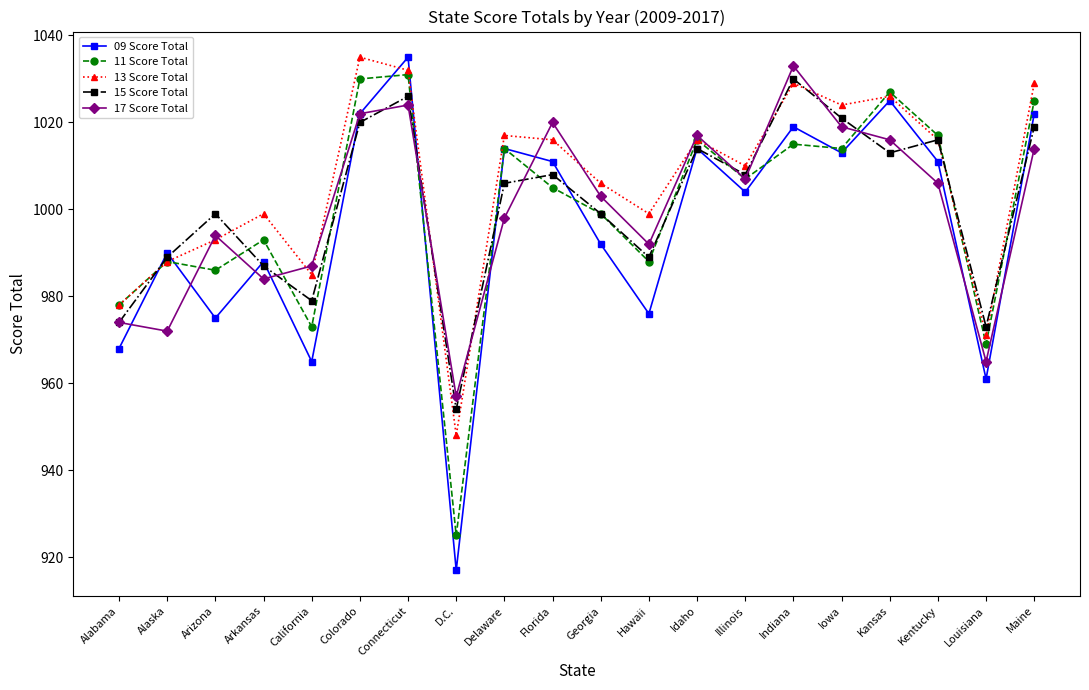

What value does the 13 Score Total series have at Indiana?

1029